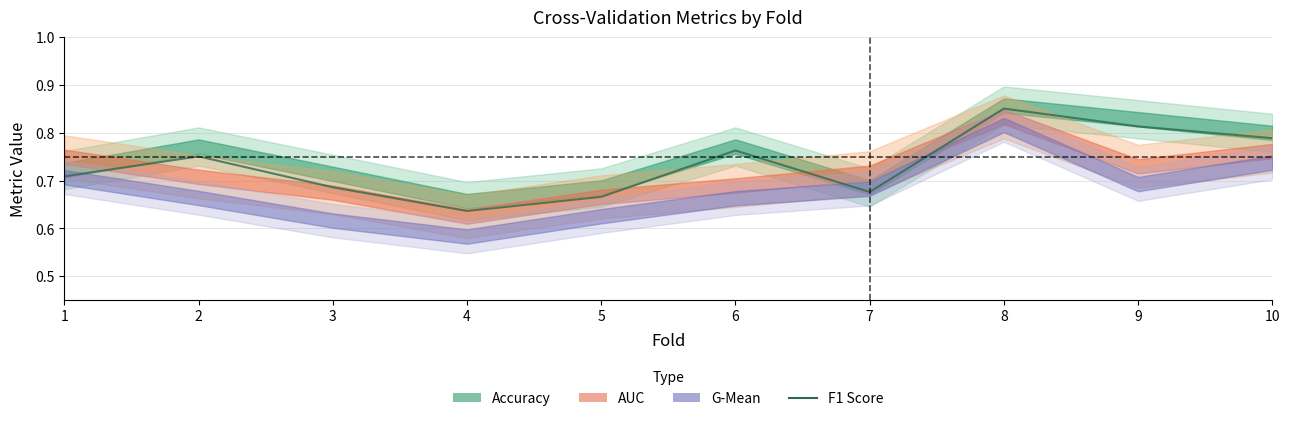

Reading left to right, list all the values displayed in this chart.

1=0.7	2=0.8	3=0.7	4=0.6	5=0.7	6=0.8	7=0.7	8=0.9	9=0.8	10=0.8